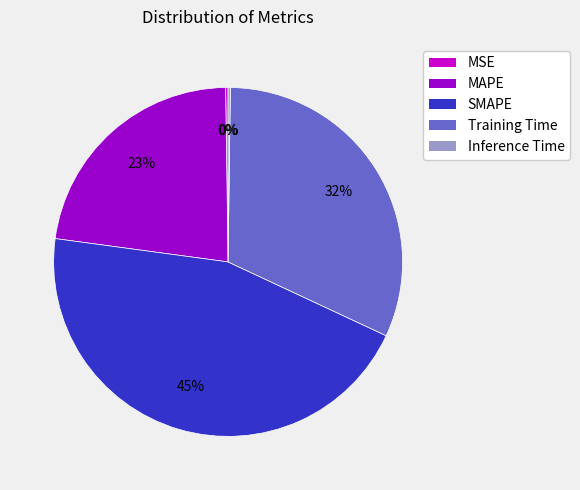

Which slice is the largest?

SMAPE